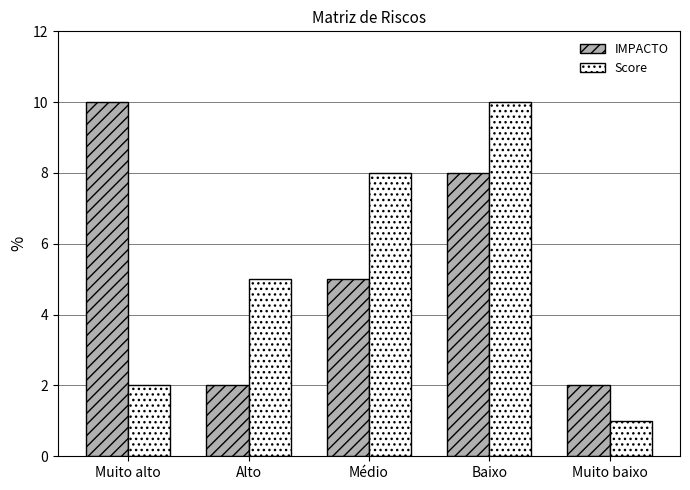

What is the difference between the IMPACTO values at Muito baixo and Médio?

3